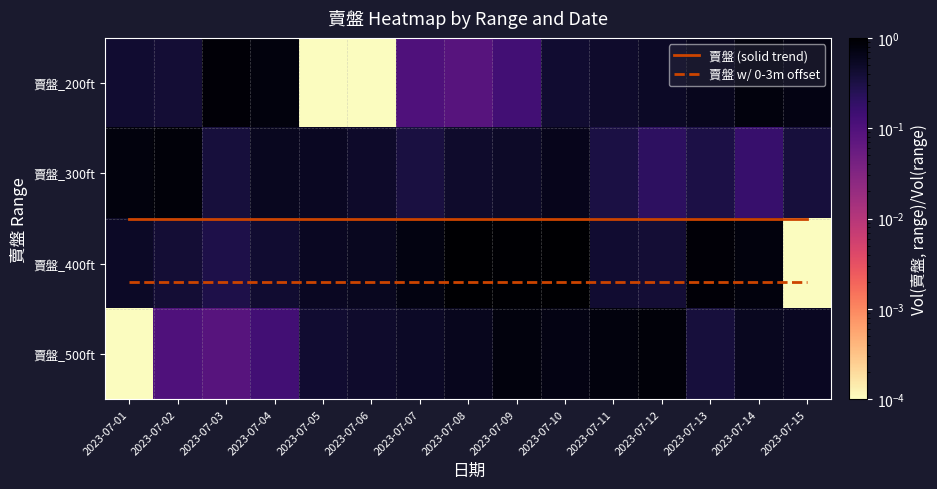

Which series has the largest total across all categories?

賣盤_400ft